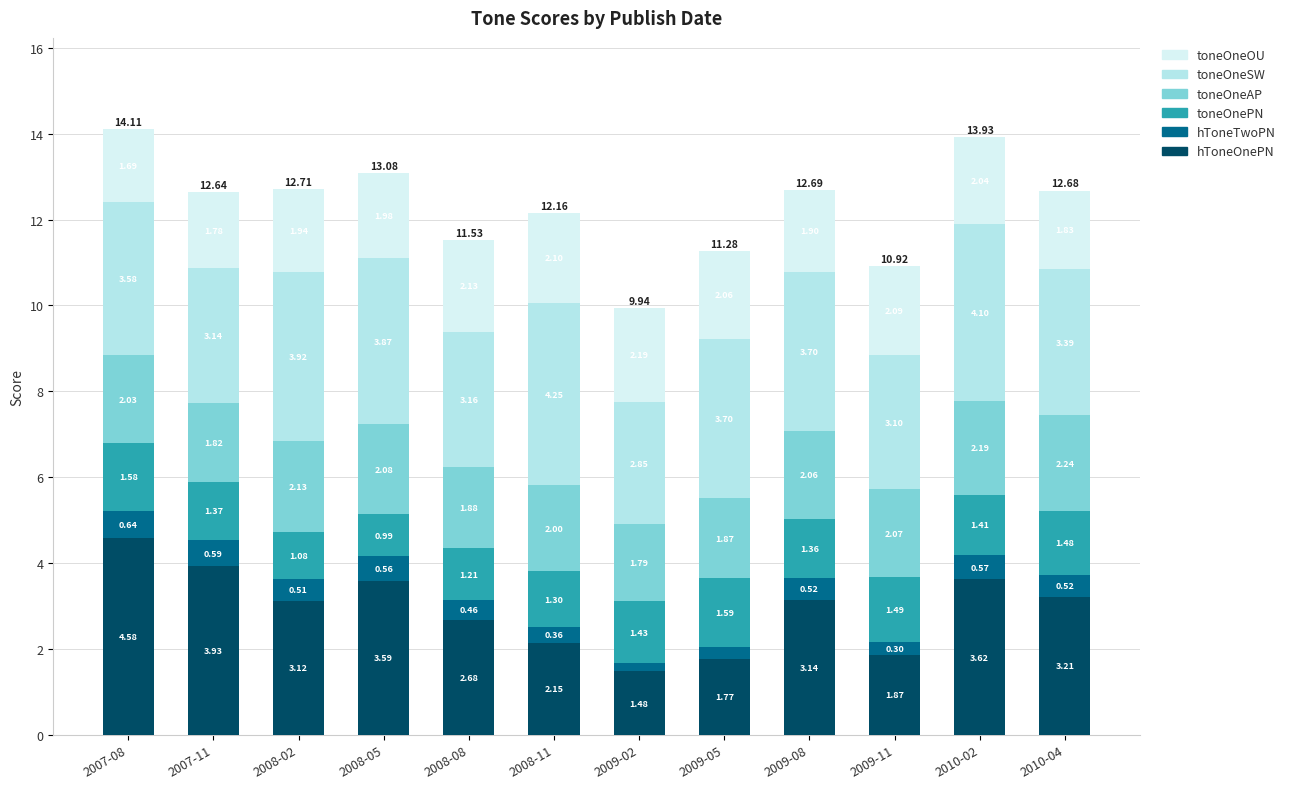

What is the sum of the hToneOnePN values at 2010-02 and 2008-08?

6.3